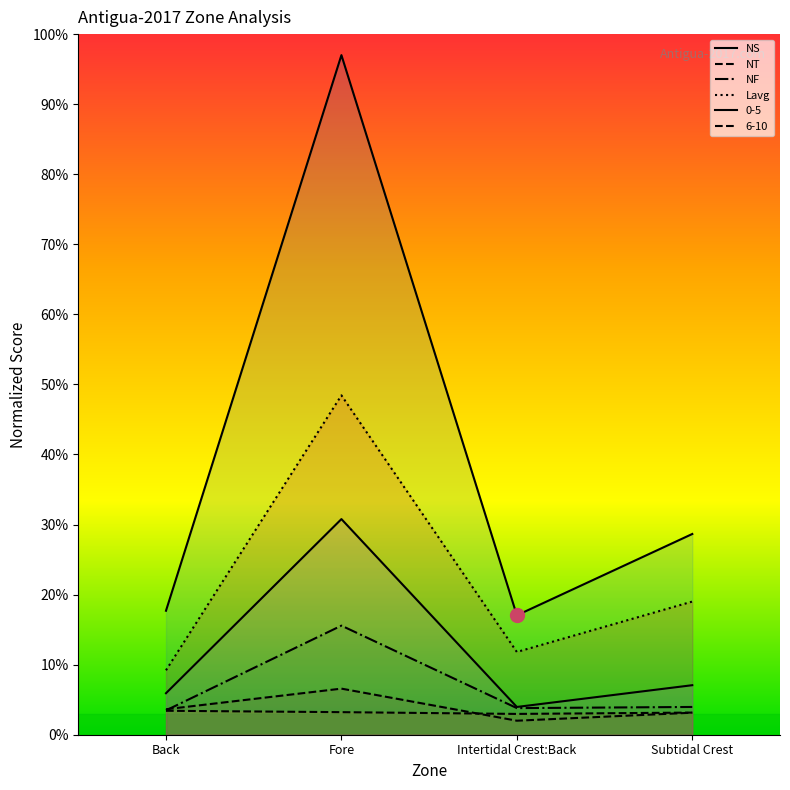

Which has a higher value, Back or Fore?

Fore